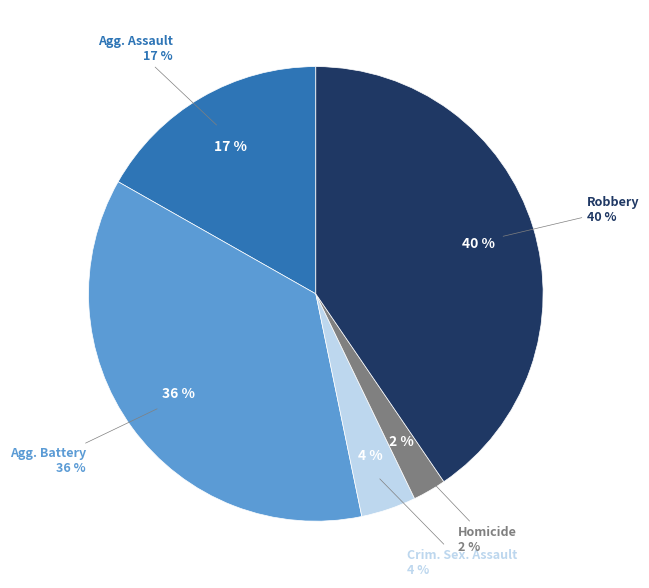

Between Aggravated Assault and Criminal Sexual Assault, which is larger?

Aggravated Assault